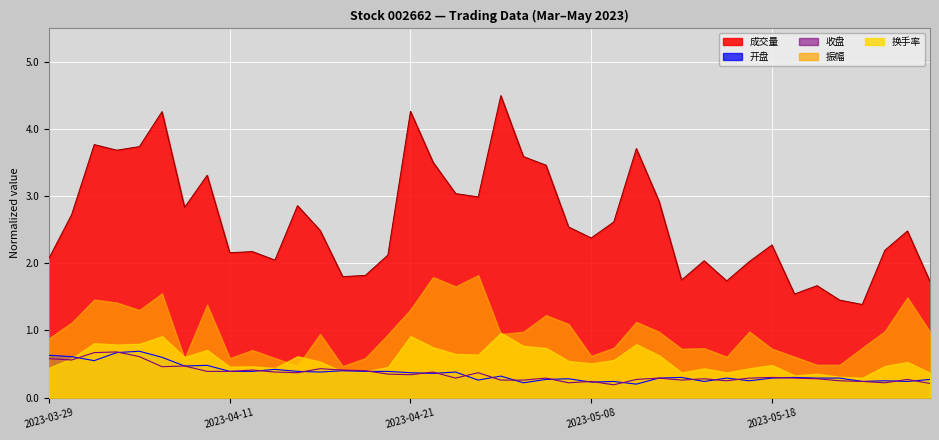

Between 2023-04-03 and 2023-05-04, which is larger?

2023-04-03